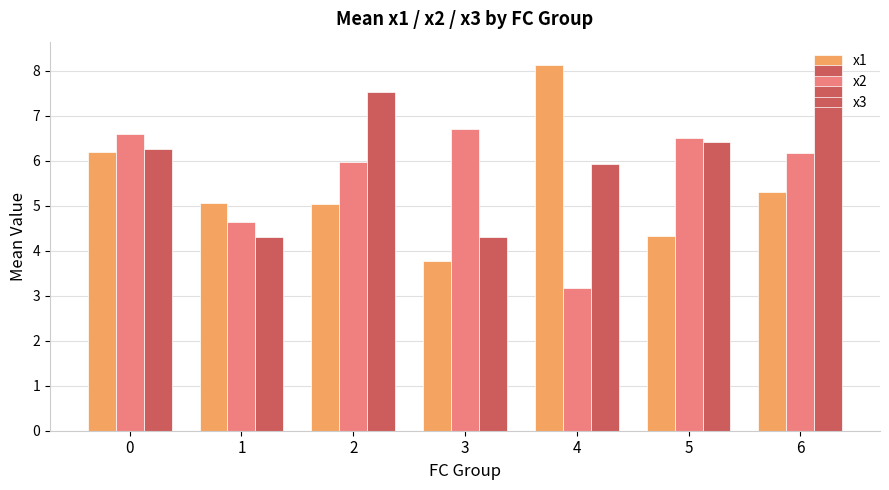

What is the spread (max minus min) of values at 0?

0.4